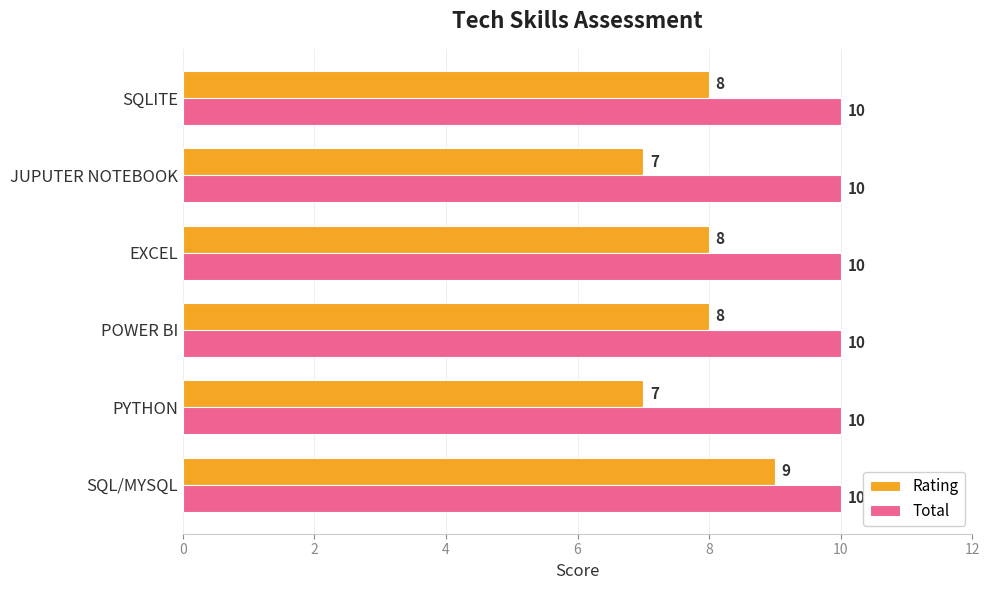

At which label does Rating reach its peak?

SQL/MYSQL